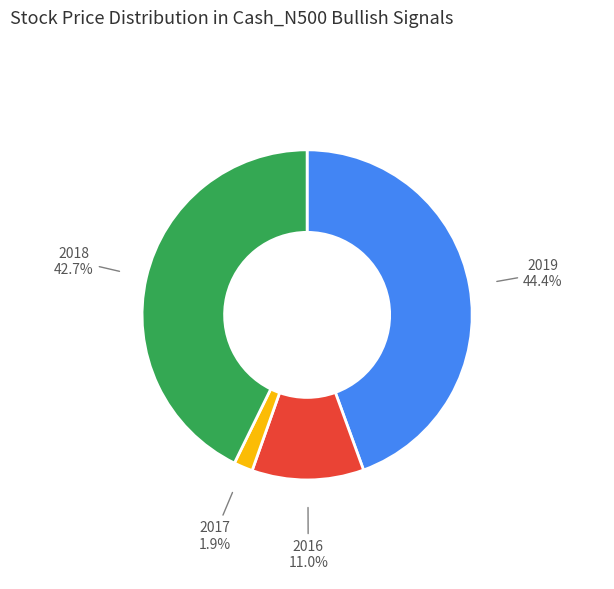

Is there any slice that represents more than half of the pie?

No